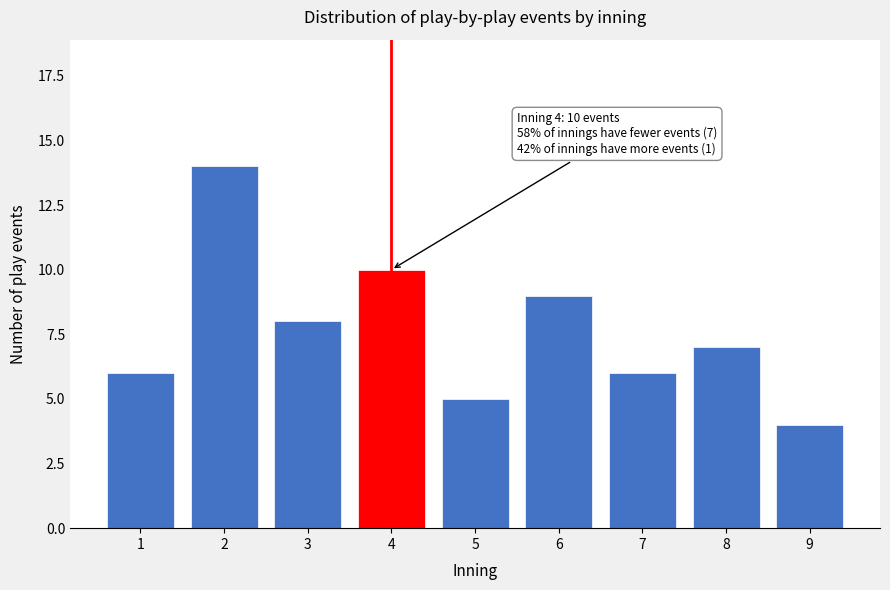

Reading left to right, extract all data points from this chart.

6	14	8	10	5	9	6	7	4